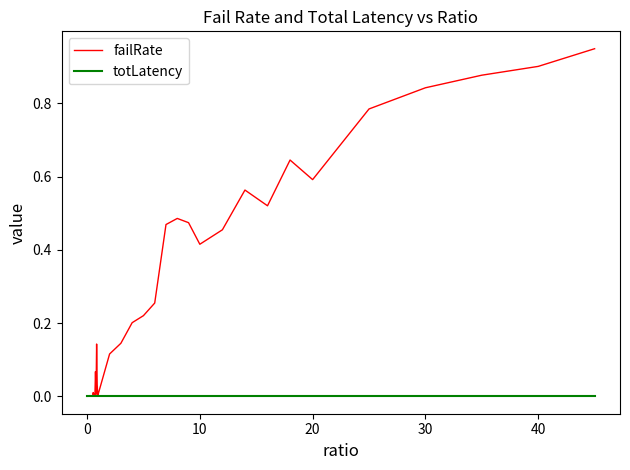

List the series in order of their overall mean, highest first.

failRate, totLatency